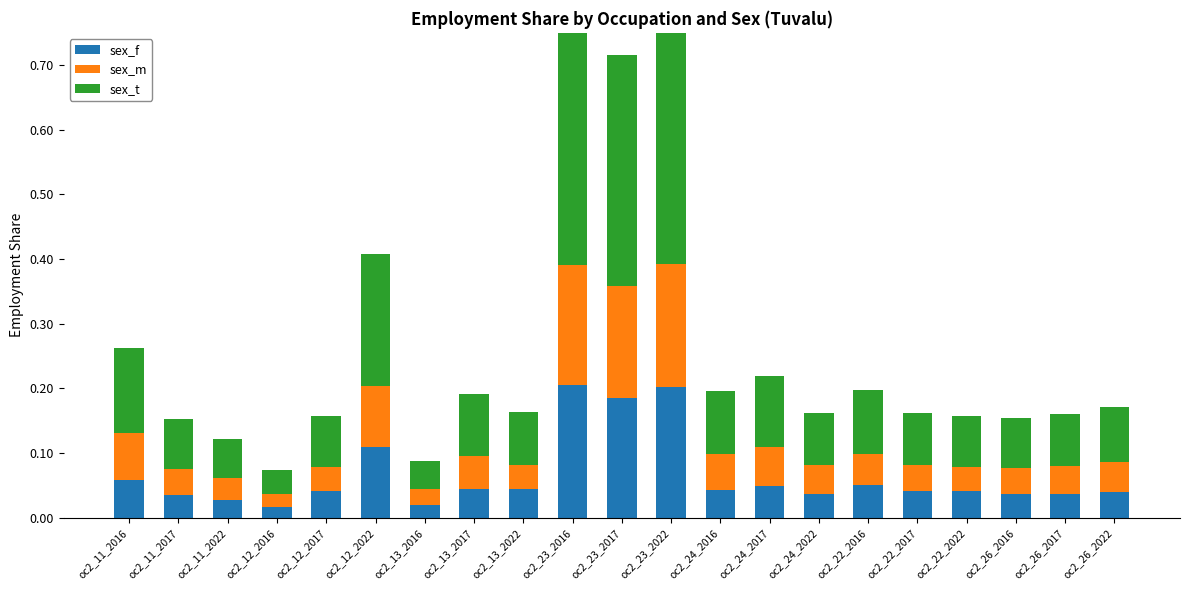

What is the spread (max minus min) of values at oc2_23_2017?

0.2